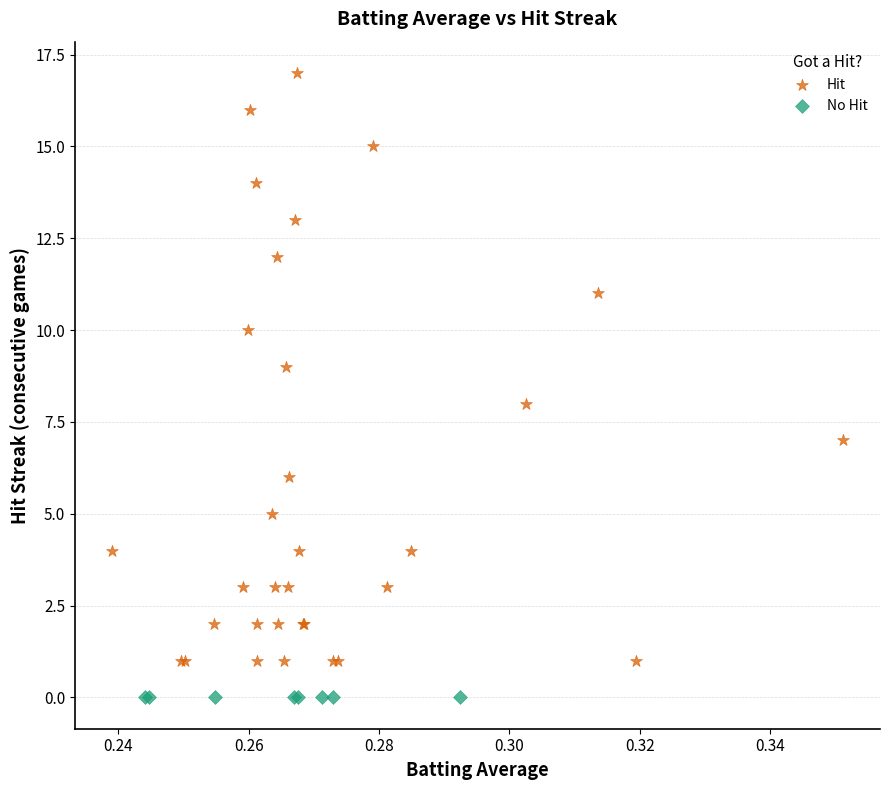

Which series reaches the minimum Y coordinate?

No Hit